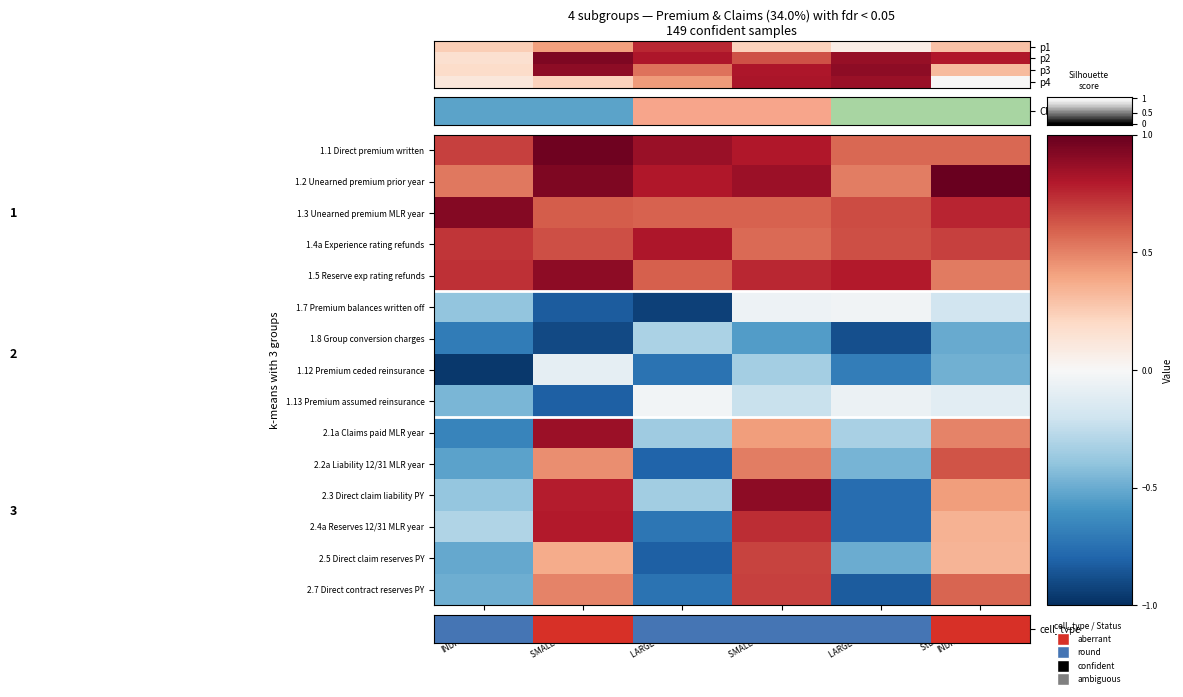

List the series in order of their peak value, lowest first.

1.8 Group conversion charges, 1.12 Premium ceded reinsurance, 1.7 Premium balances written off, 1.13 Premium assumed reinsurance, 2.2a Liability 12/31 MLR year, 2.5 Direct claim reserves PY, 2.7 Direct contract reserves PY, 2.4a Reserves 12/31 MLR year, 1.4a Experience rating refunds, 2.1a Claims paid MLR year, 2.3 Direct claim liability PY, 1.5 Reserve exp rating refunds, 1.3 Unearned premium MLR year, 1.2 Unearned premium prior year, cell_type